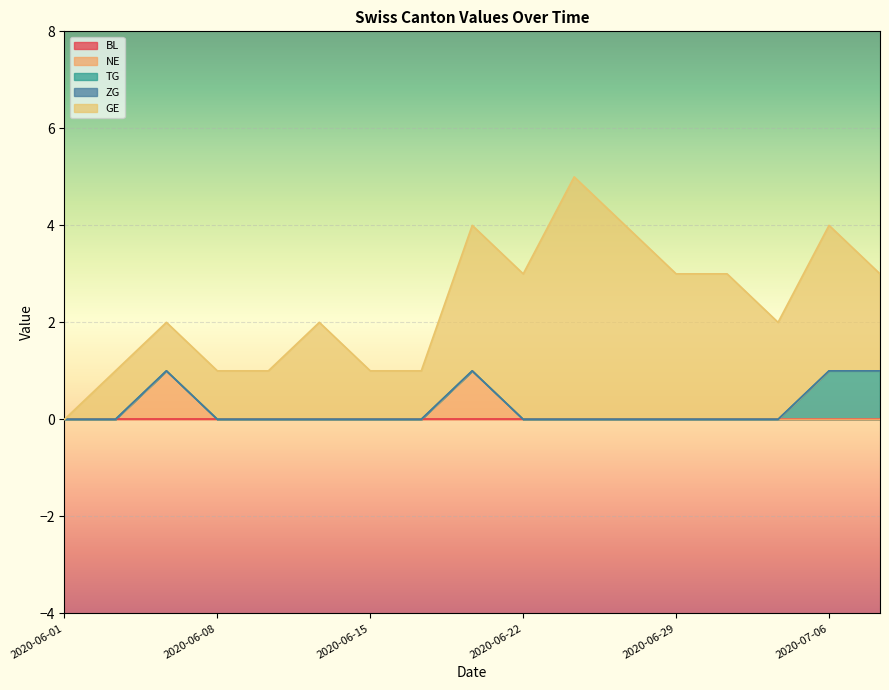

The value of TG at 2020-06-12 is 0. True or false?

True